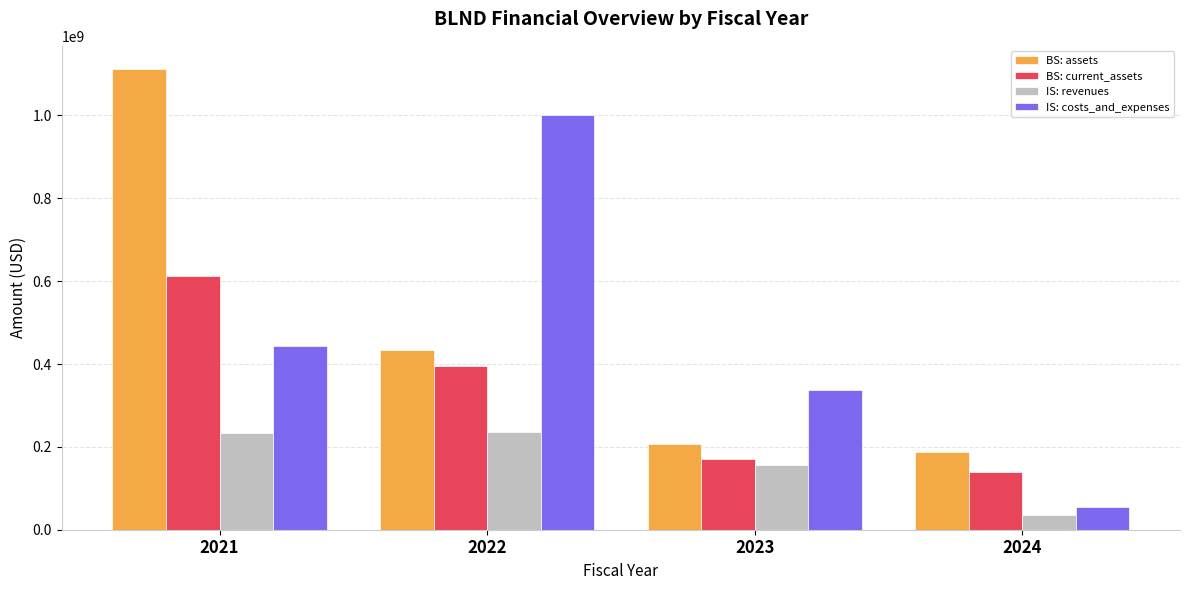

What is the difference between the maximum and minimum values in the IS: revenues series?

200254000